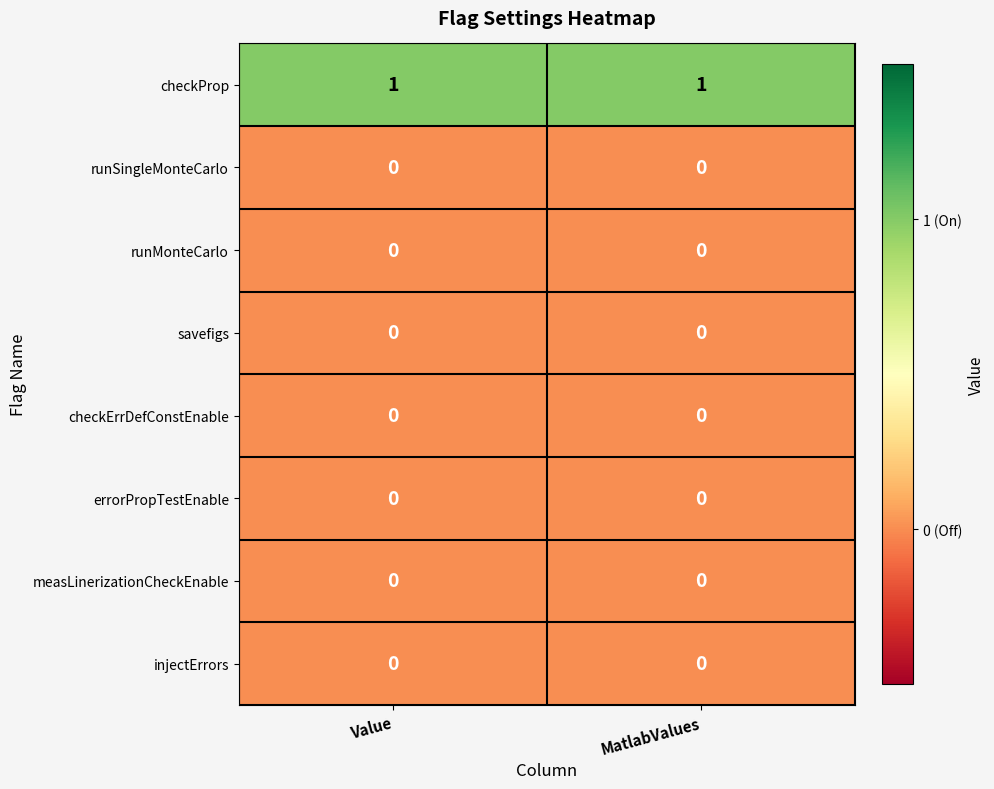

Which series has the largest total across all categories?

checkProp